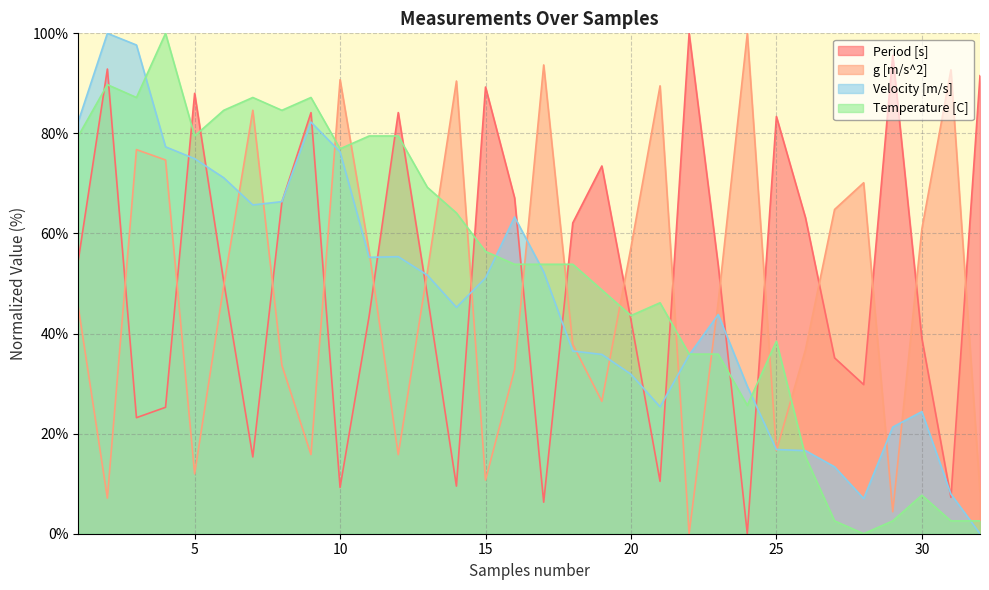

Which has a higher value, 10 or 25?

25